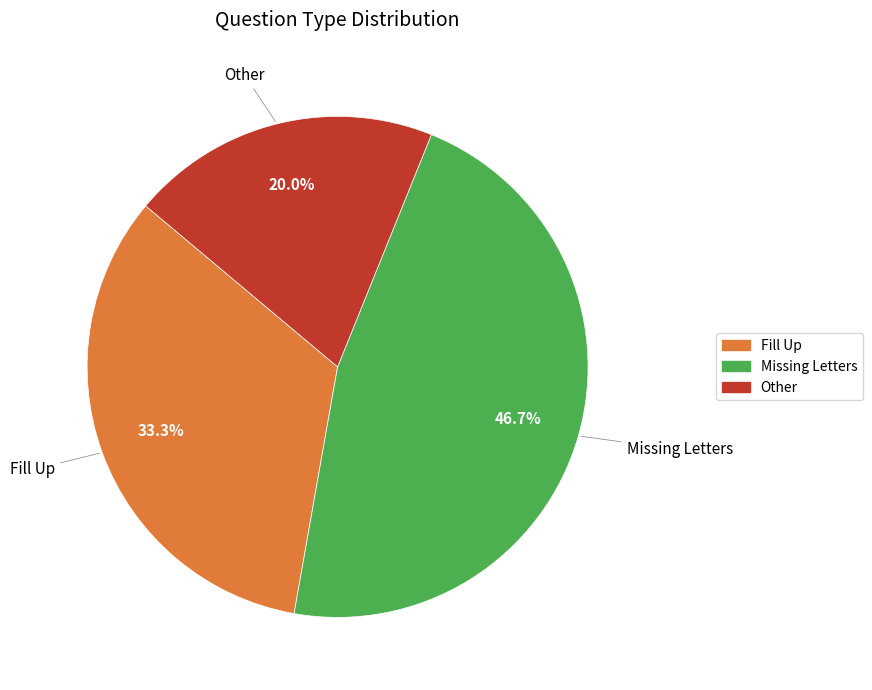

Which has a higher value, Other or Fill Up?

Fill Up